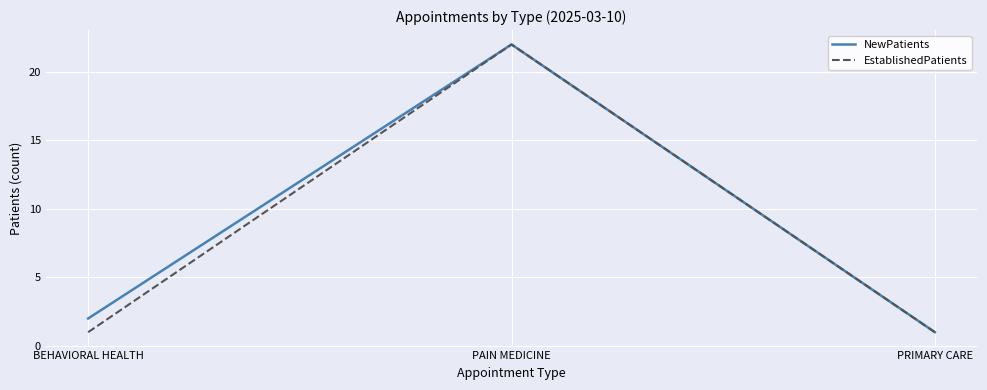

How many lines are shown in the chart?

2